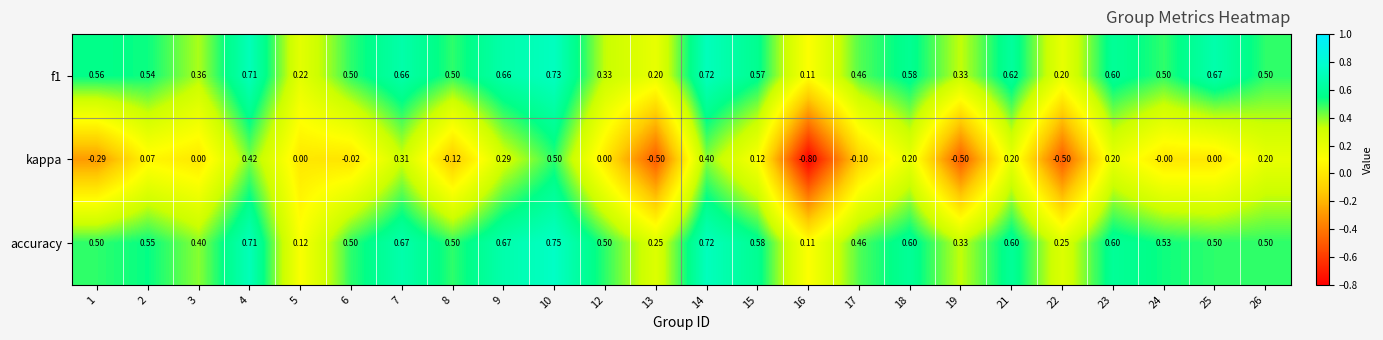

Is the value of kappa at 2 greater than the value of accuracy at 12?

No